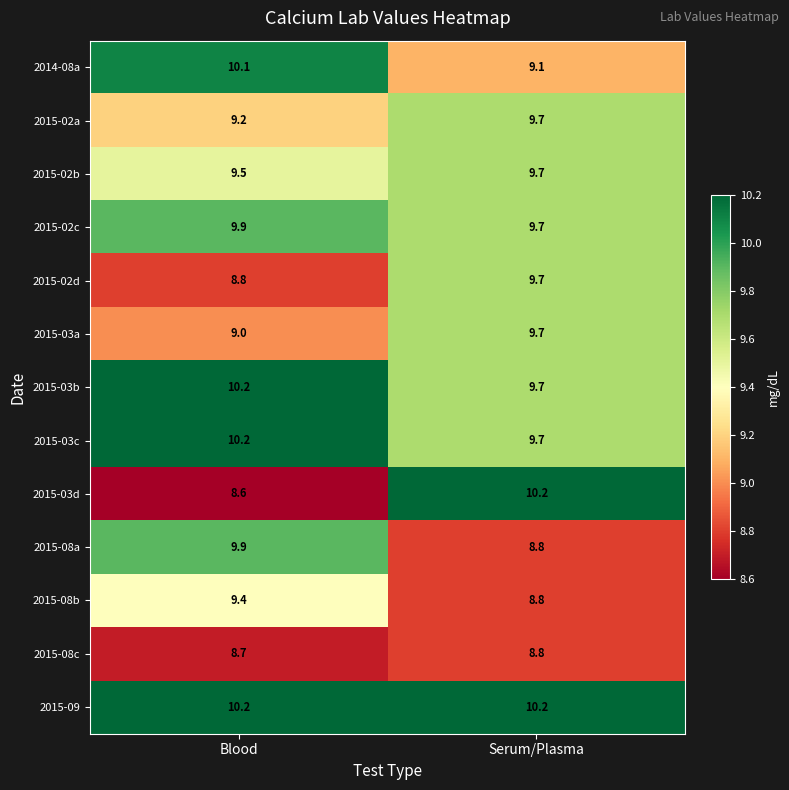

What is the greatest value displayed?

10.2